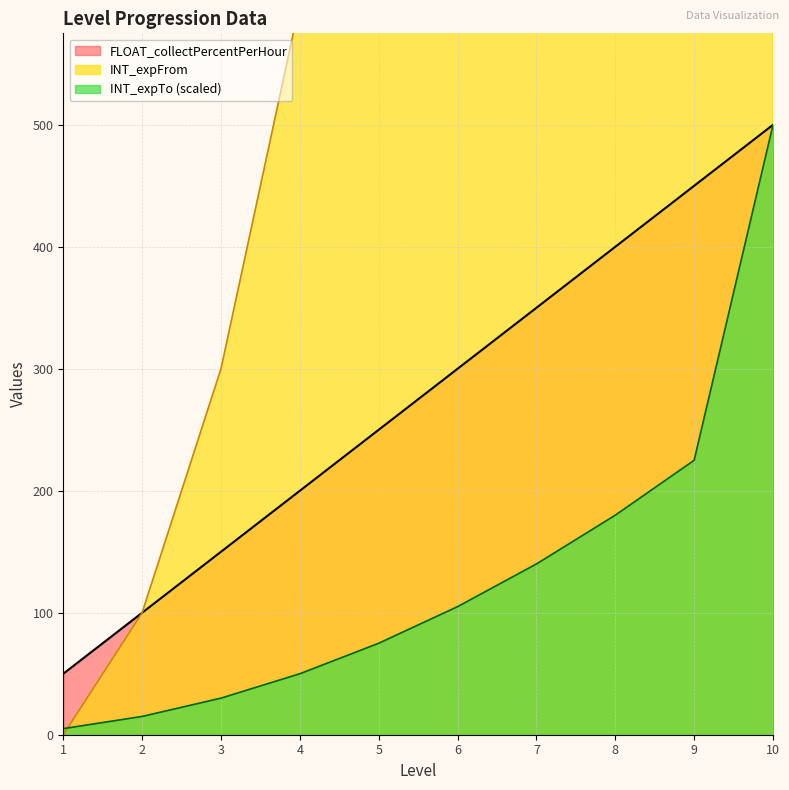

Between 5 and 8, which series saw the biggest shift?

INT_expFrom